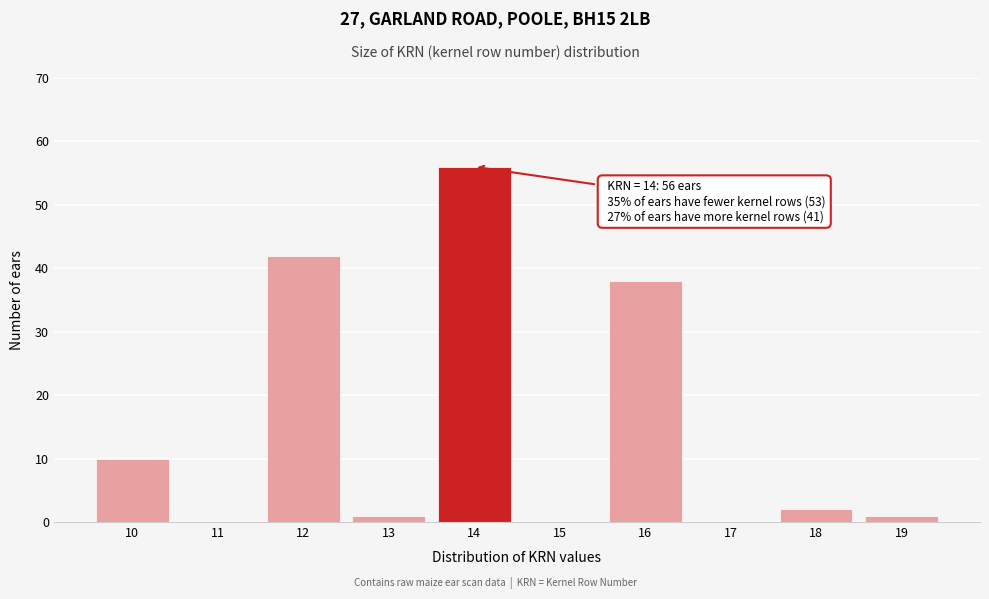

Over which range of the x-axis is the bar tallest?

13.5 to 14.5